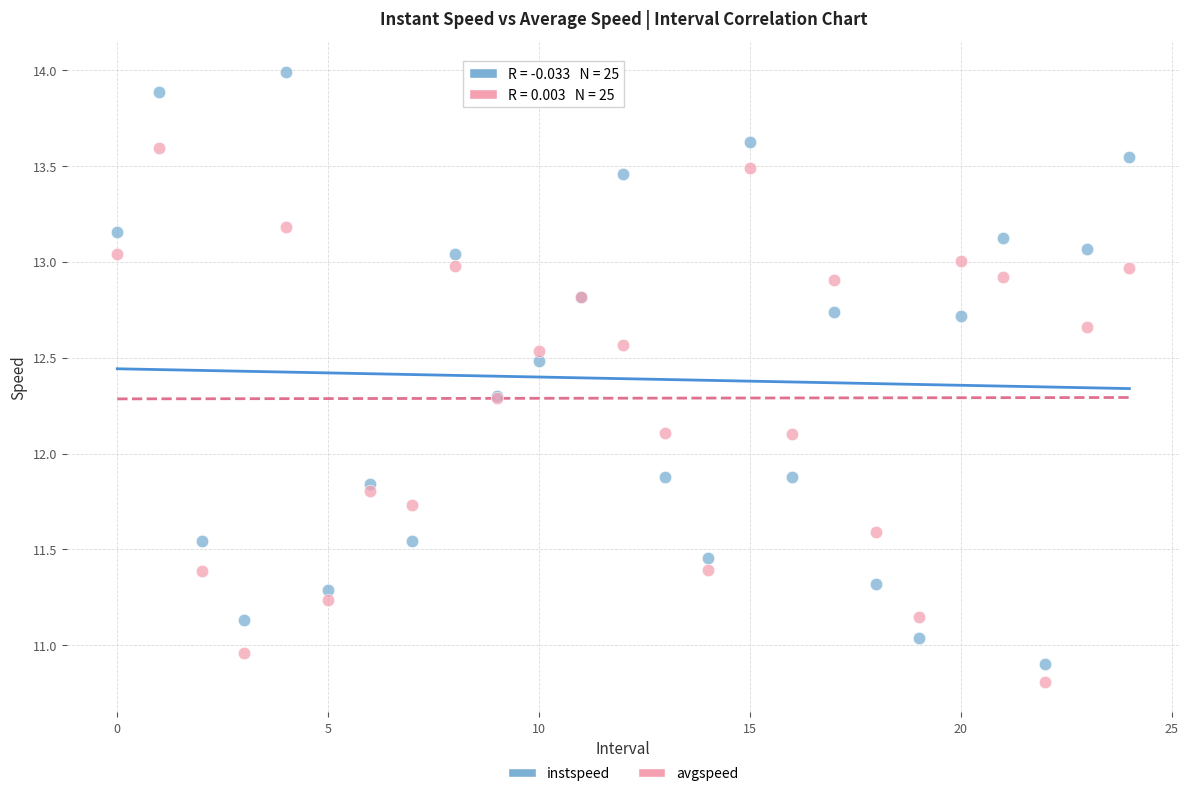

Which series reaches the minimum Y coordinate?

avgspeed